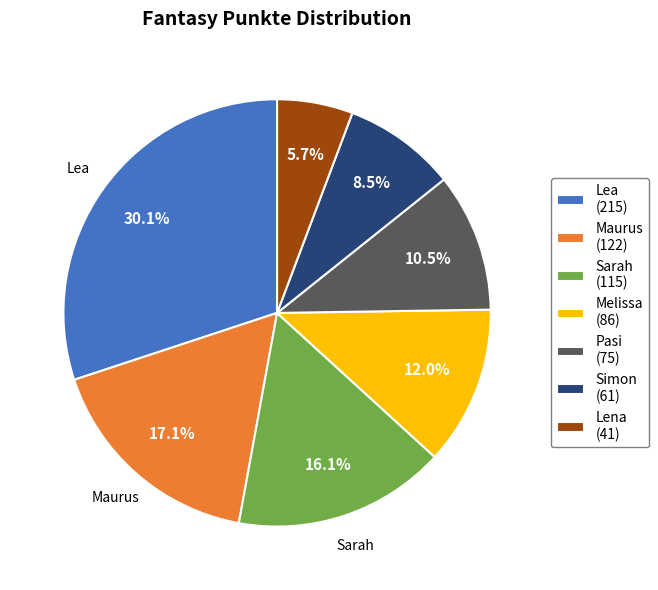

To the nearest percent, what is the difference between the Lea and Maurus slice percentages?

13%